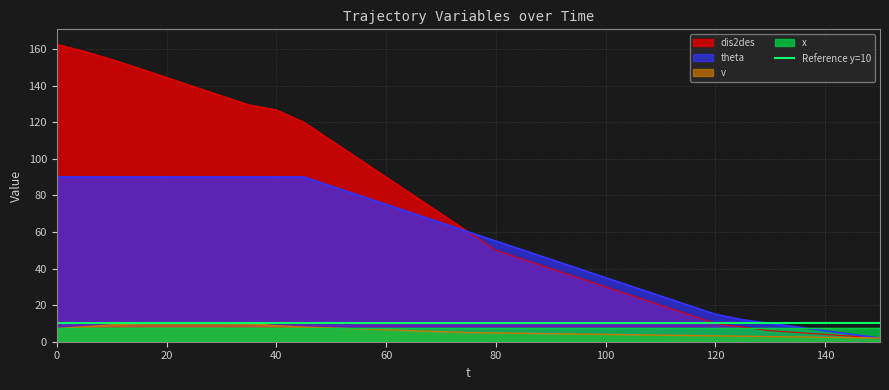

What is the maximum value for dis2des?

162.6